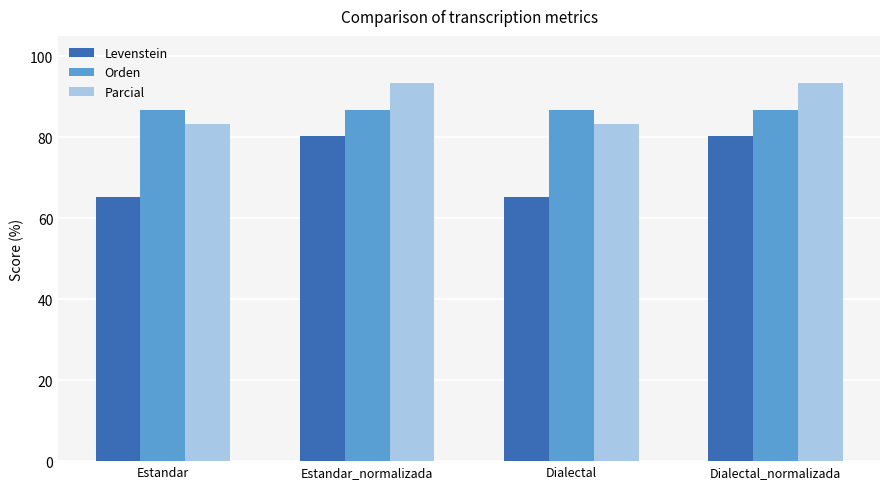

Read the Levenstein value at Estandar_normalizada.

80.4